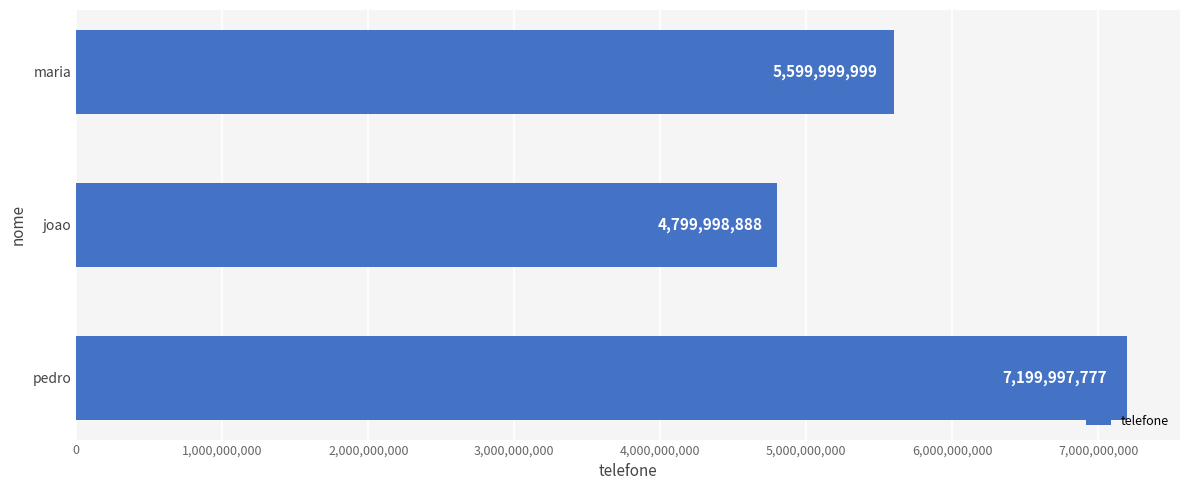

What is the maximum value shown in the chart?

7199997777